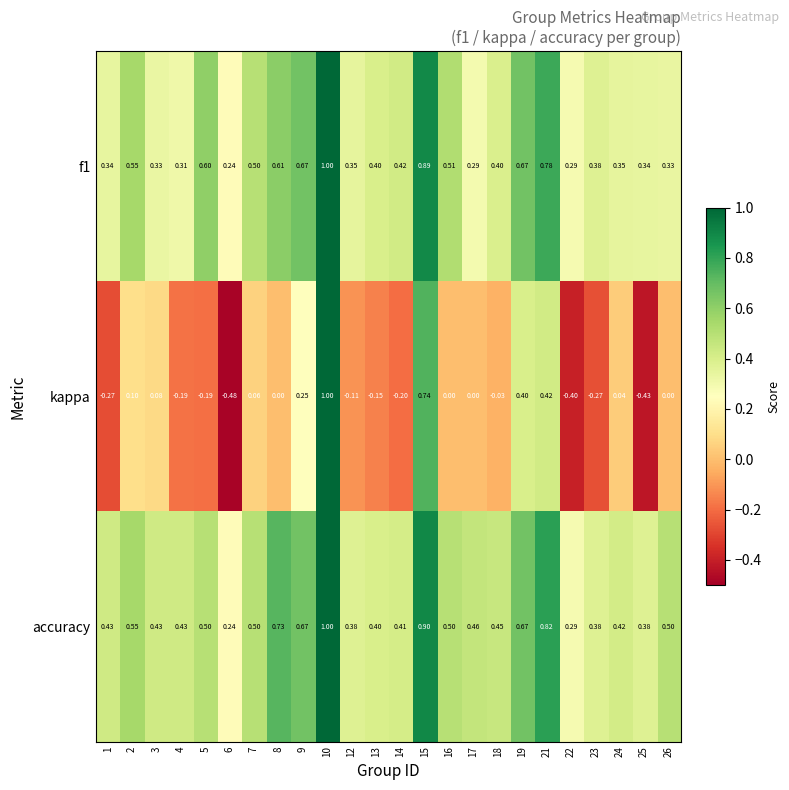

Which series has the largest range (max minus min)?

kappa